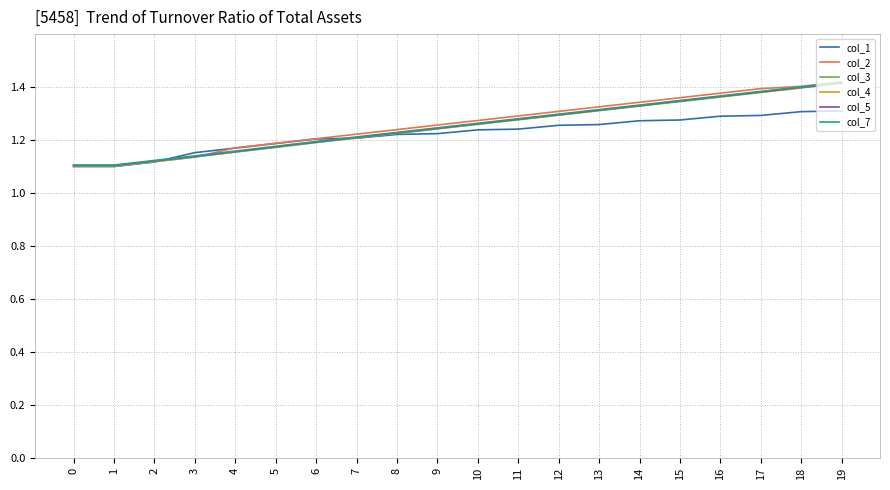

True or false: col_5 has more than 1 points higher than both neighbors.

False